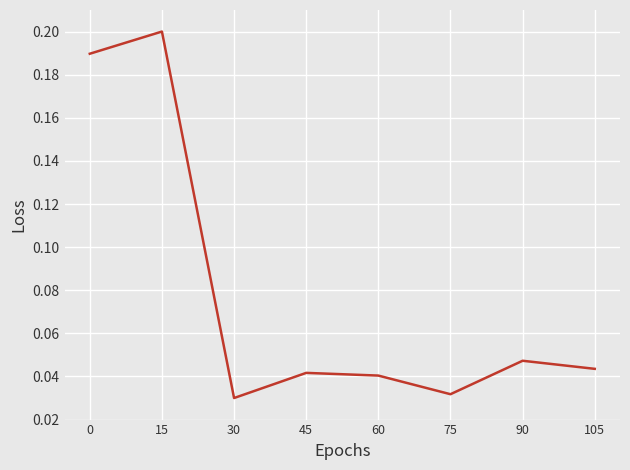

True or false: the data has more than 1 interior local peaks.

True